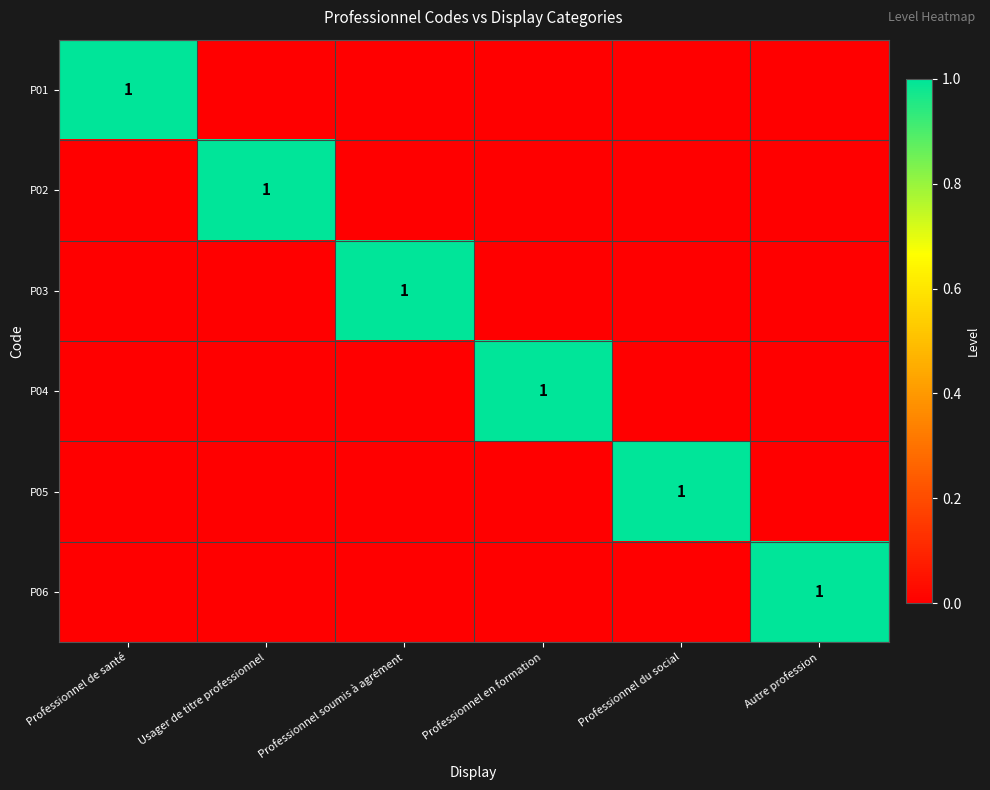

List the series in order of their peak value, lowest first.

P01, P02, P03, P04, P05, P06